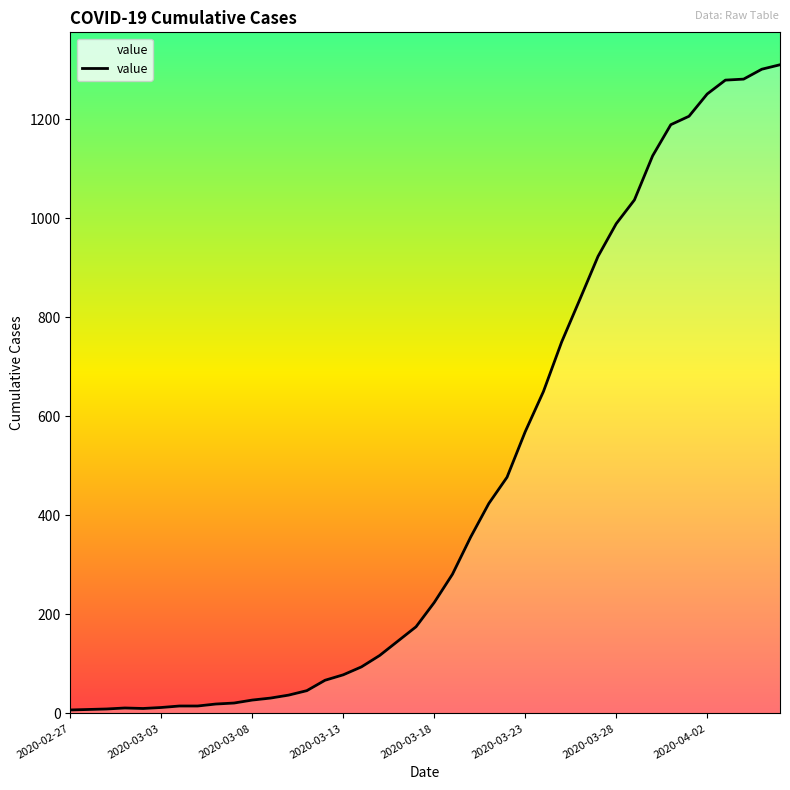

What is the maximum value shown in the chart?

1310